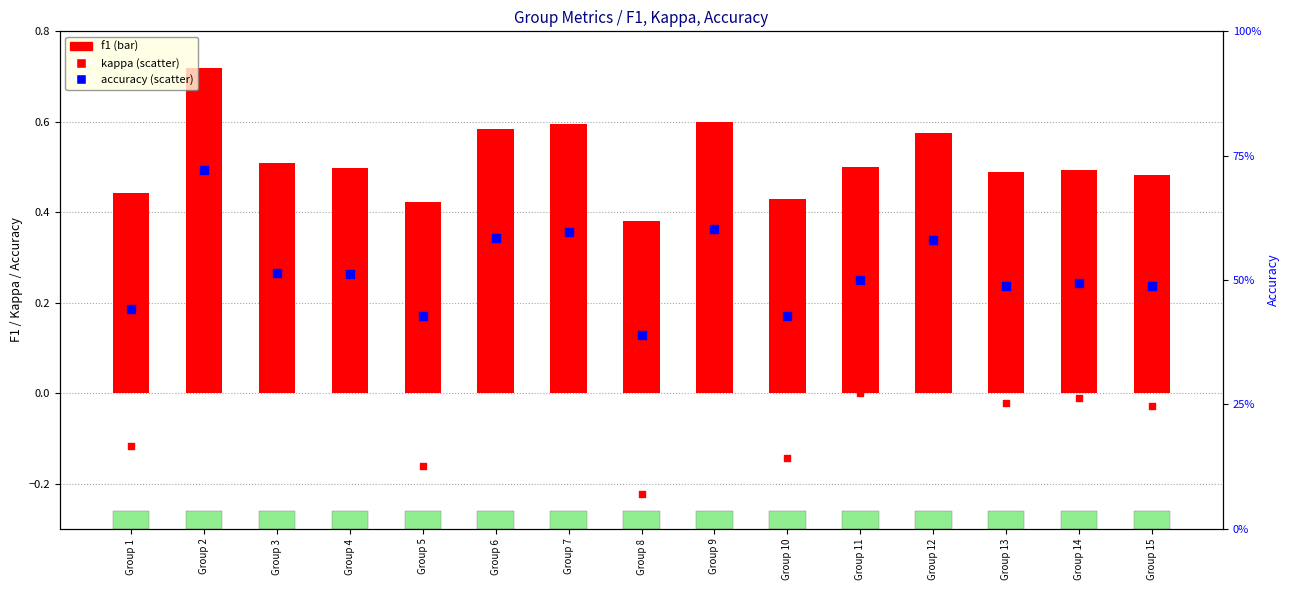

At how many categories does at least one series exceed 0?

15